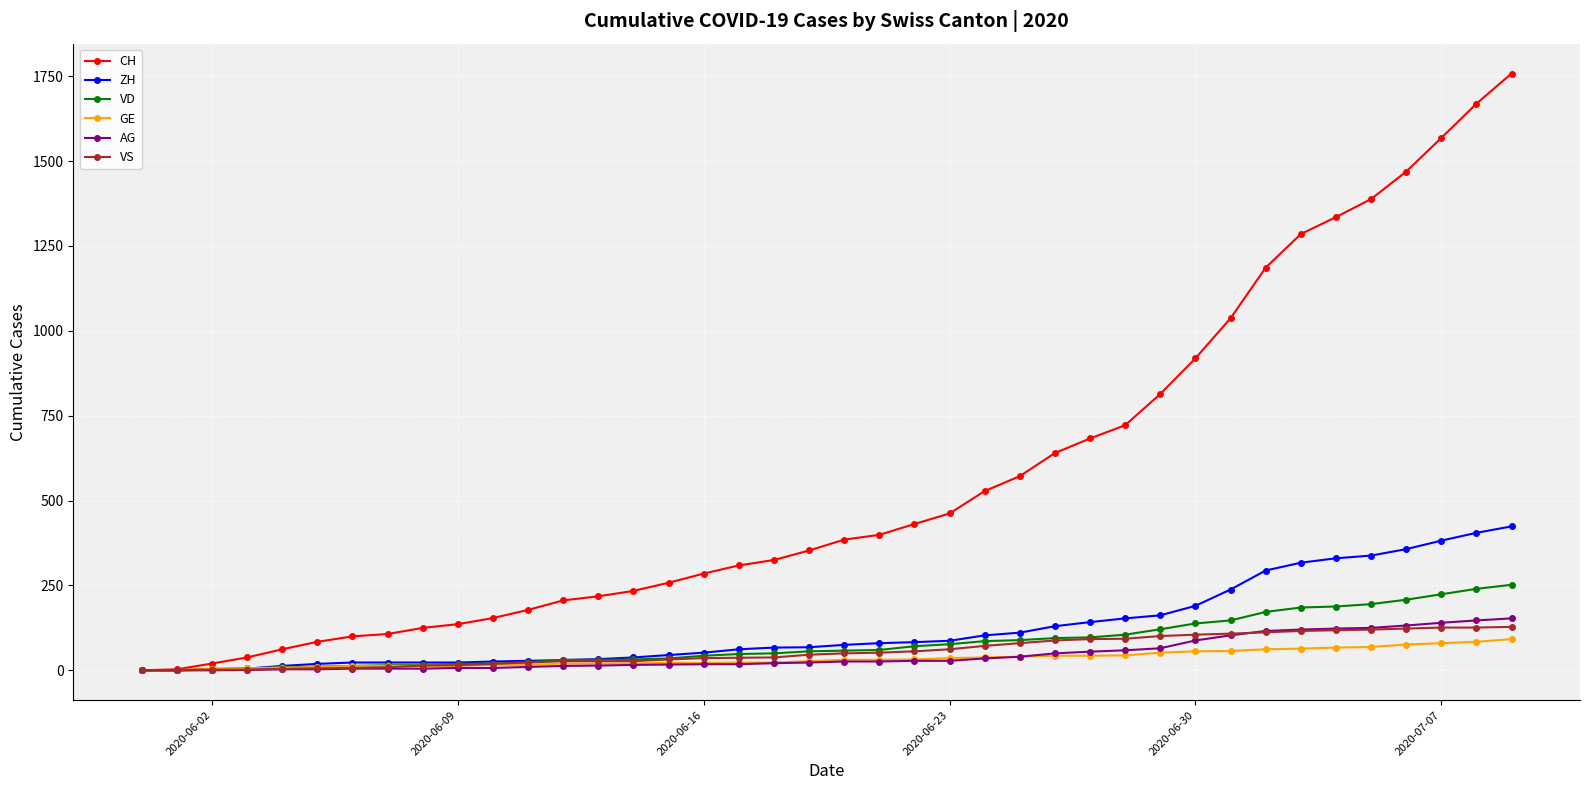

What is the average value of the VD series?

82